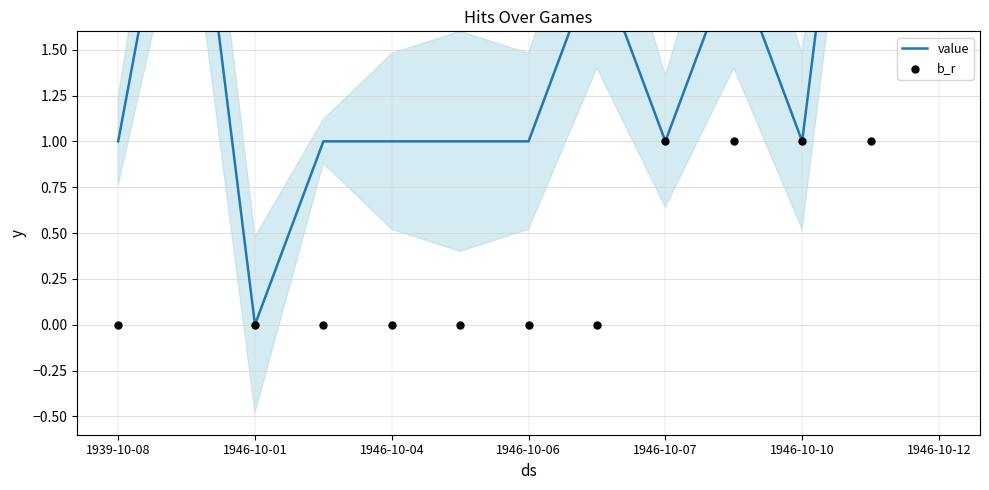

What are all the series names shown in the legend?

value, b_r